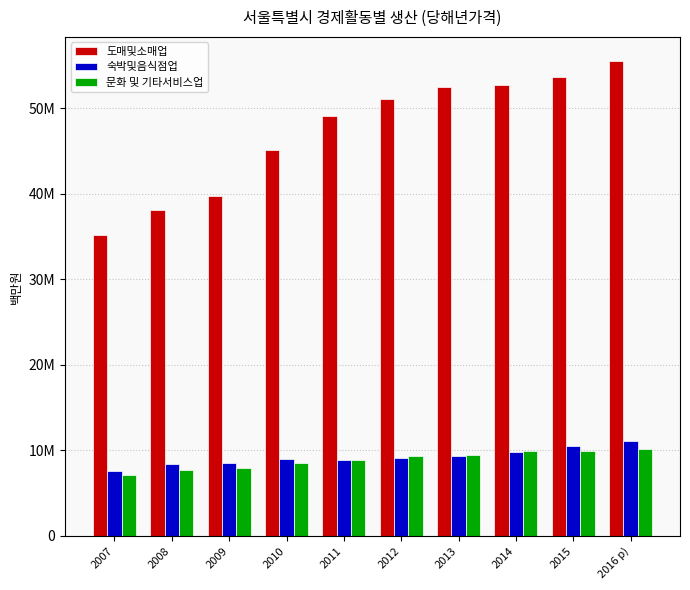

Which category has the highest value across all series?

2016 p)